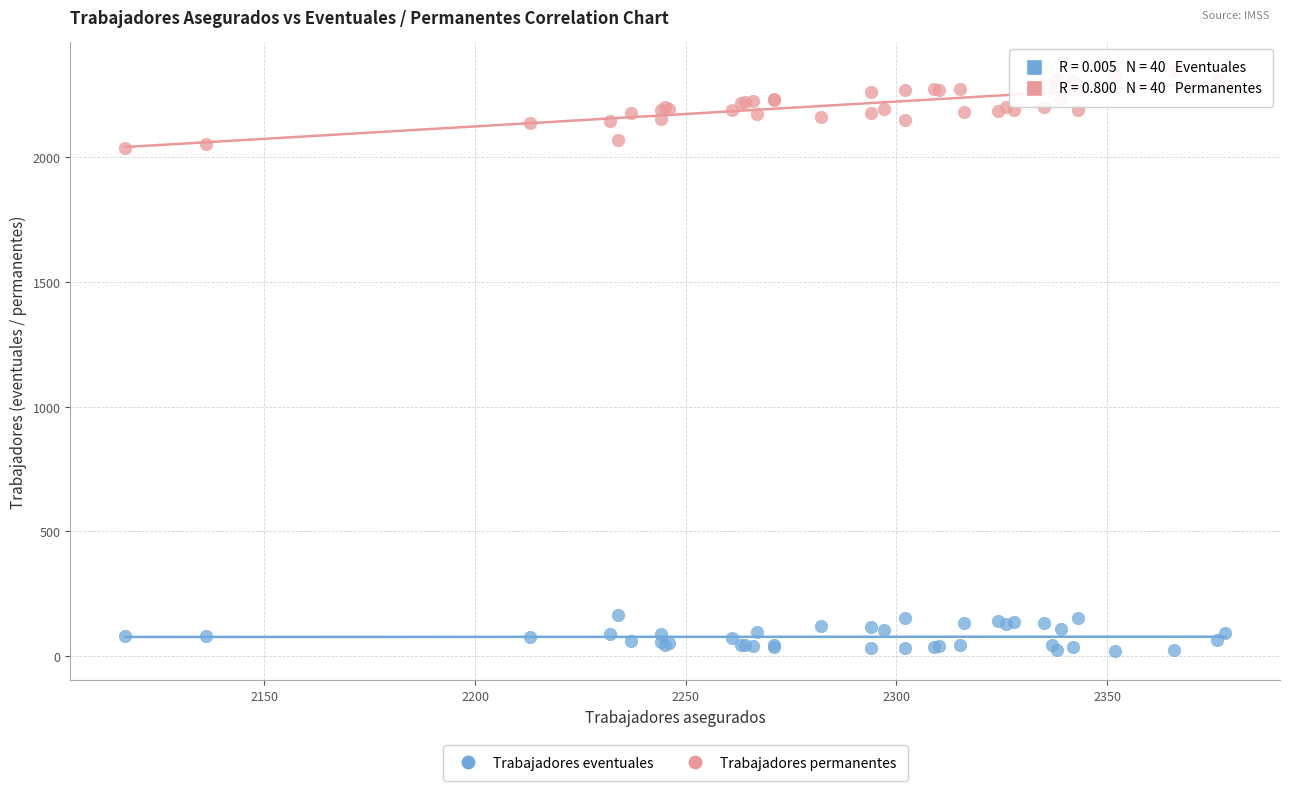

Which series contains the highest Y value?

Trabajadores permanentes